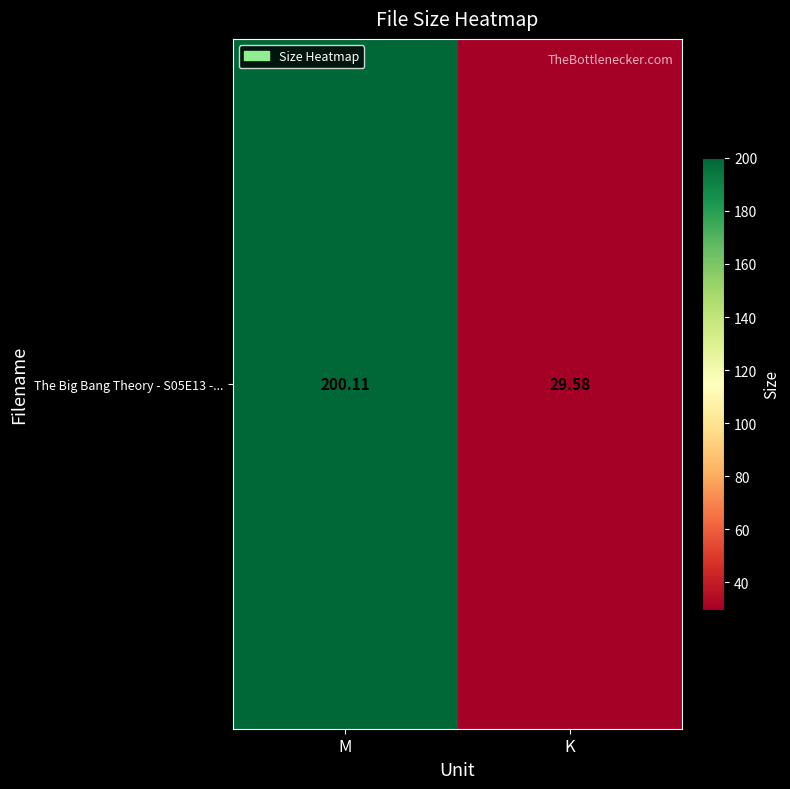

The value at K is 29.6. True or false?

True